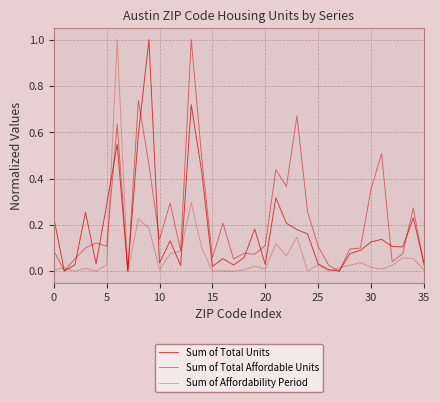

Count the number of data series in this chart.

3